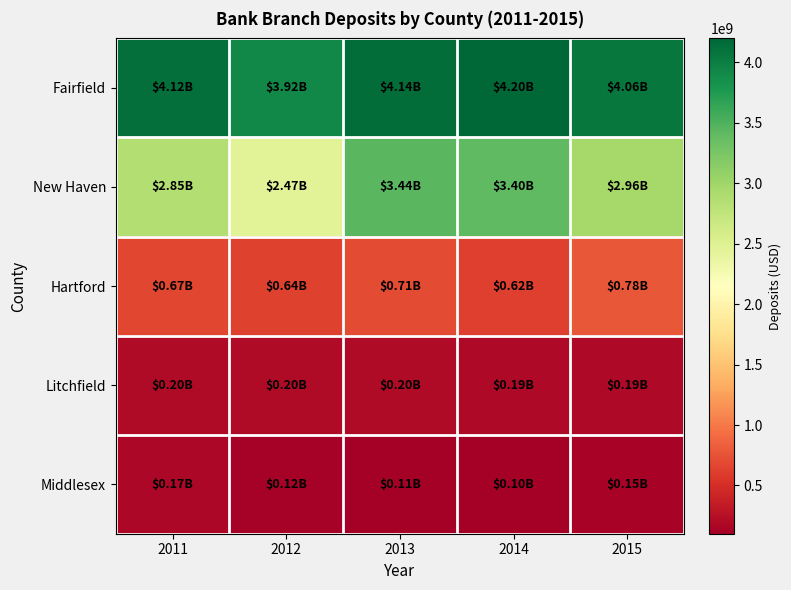

Rank the series at 2015 from lowest to highest value.

Middlesex, Litchfield, Hartford, New Haven, Fairfield